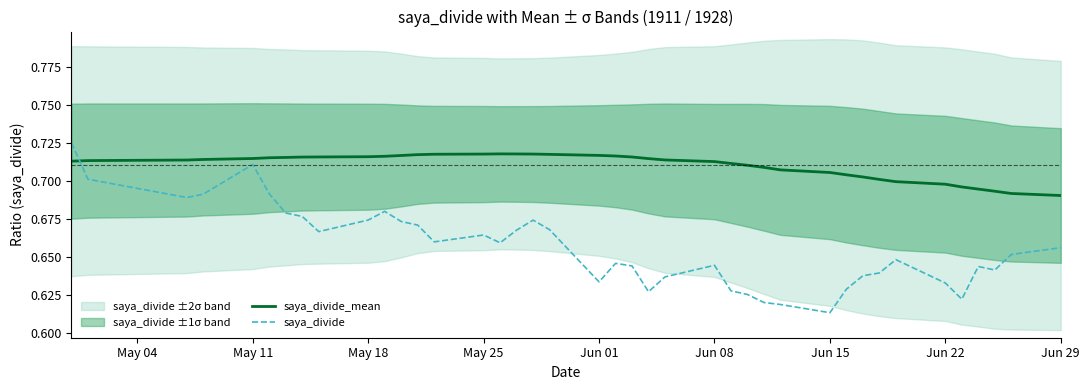

At which label is saya_divide closest to 0?

Jun 15